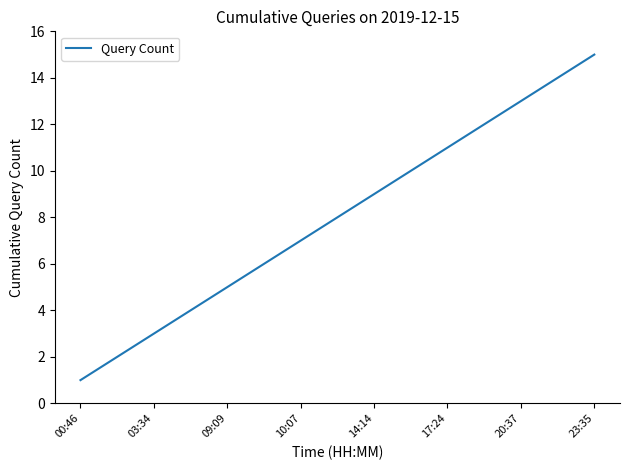

What is the difference between the maximum and minimum values?

14